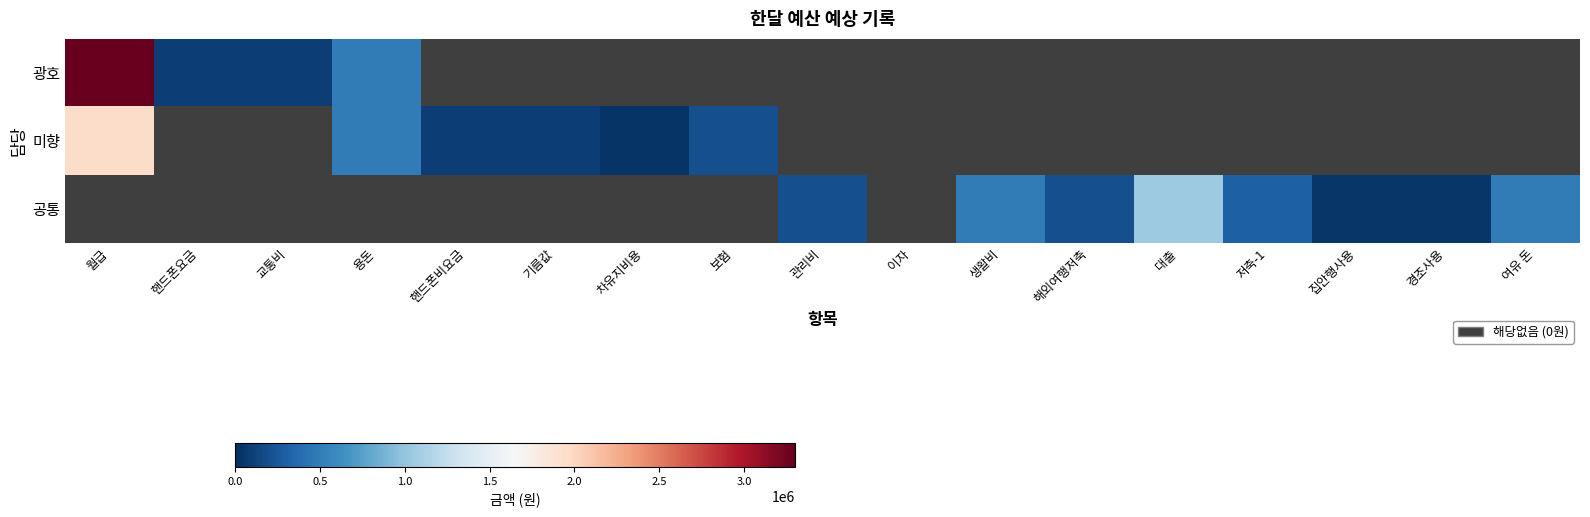

List the series in order of their overall mean, highest first.

광호, 미향, 공통